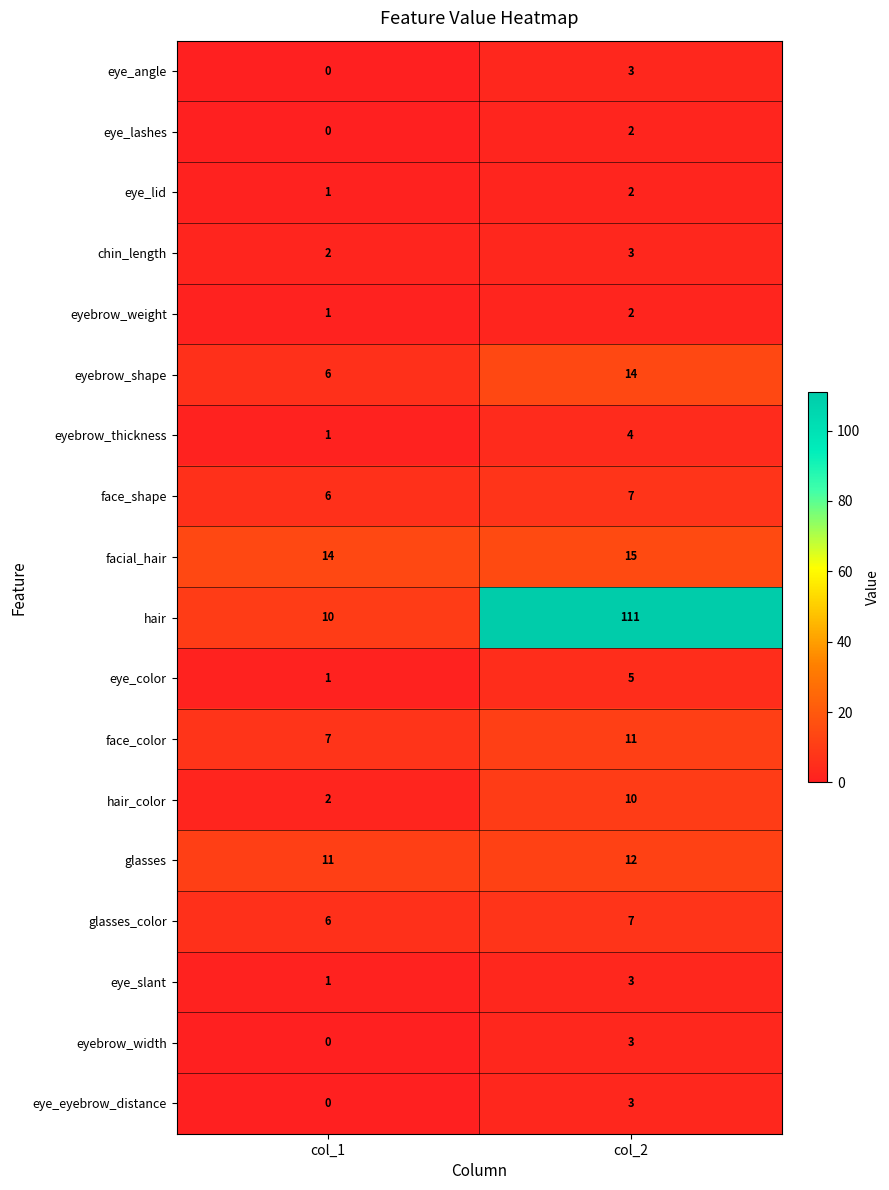

What is the total value across all series at col_1?

69